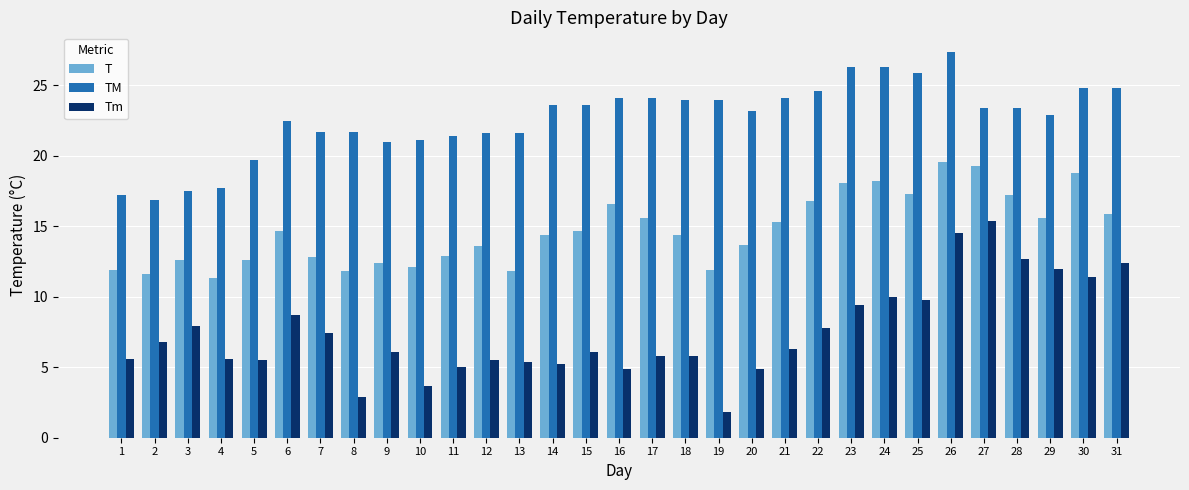

Read the Tm value at 28.

12.7